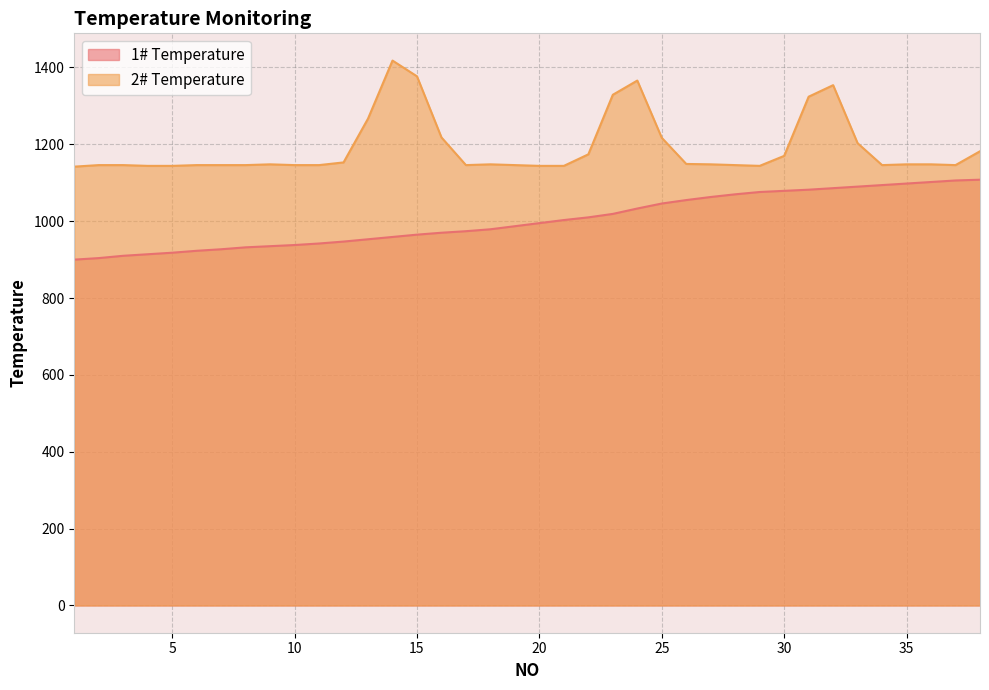

What is the sum of the 1# Temperature values at 17 and 24?

2007